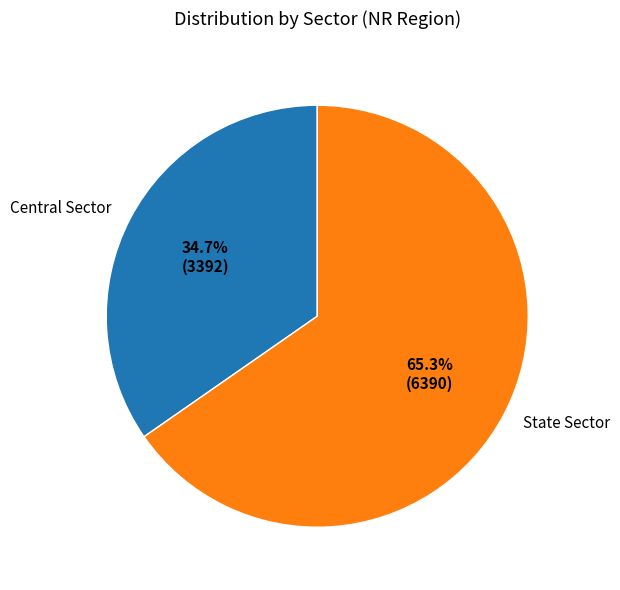

Is the sum of Central Sector and State Sector greater than half?

Yes